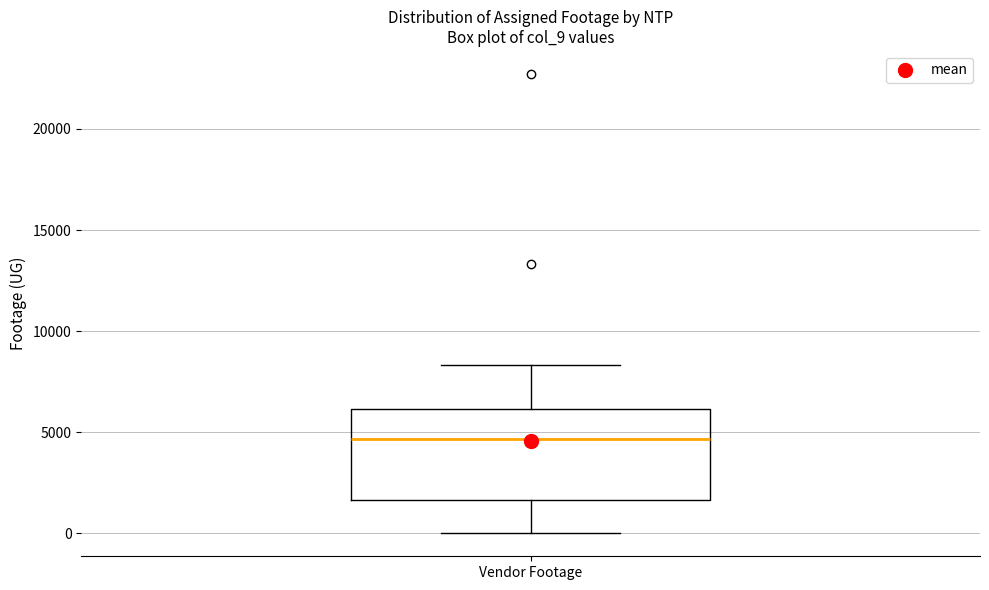

Transcribe this box plot: give where the median line is, the range the box spans, and where the two whiskers end, as read against the y-axis. The values are not printed on the chart, so give them approximately, as read against the axis.

median 4500, box 1500 to 6000, whiskers 0 to 8500